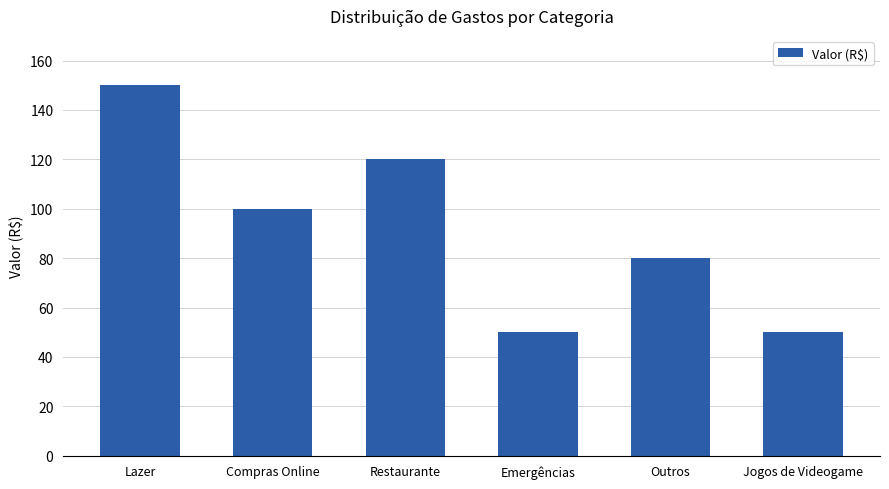

Read the value at Outros, to the nearest 10.

80